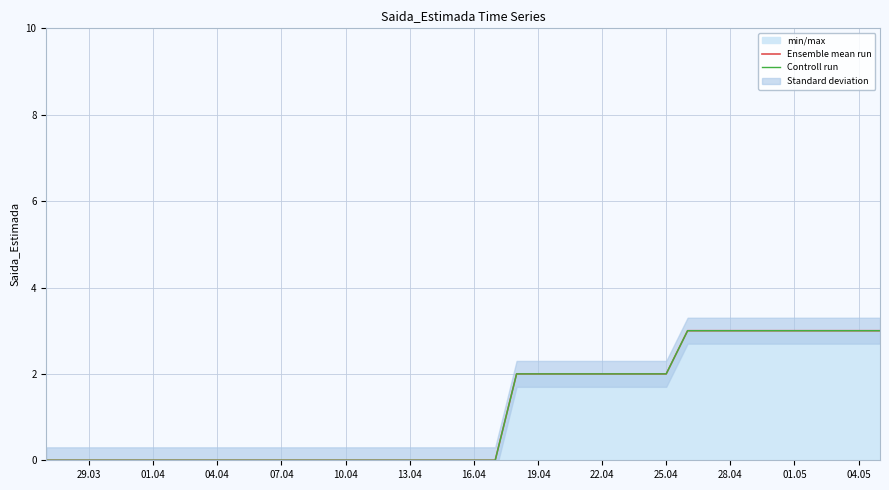

At how many categories does at least one series exceed 1?

18